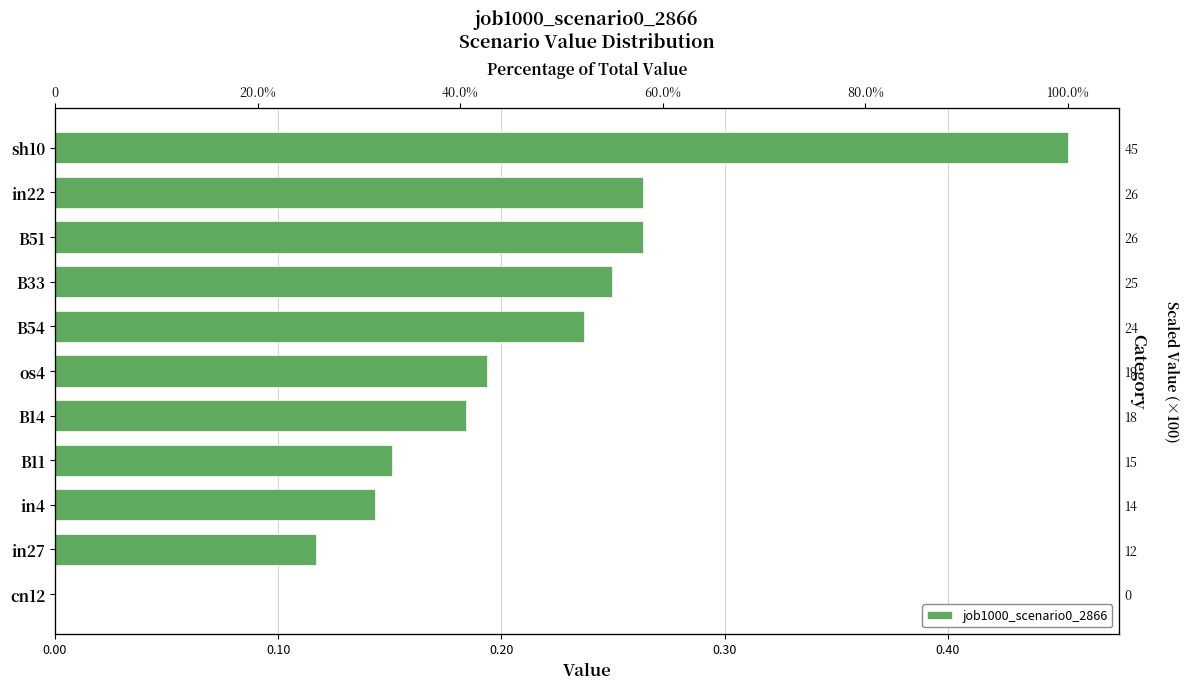

What position from the left is B14?

5